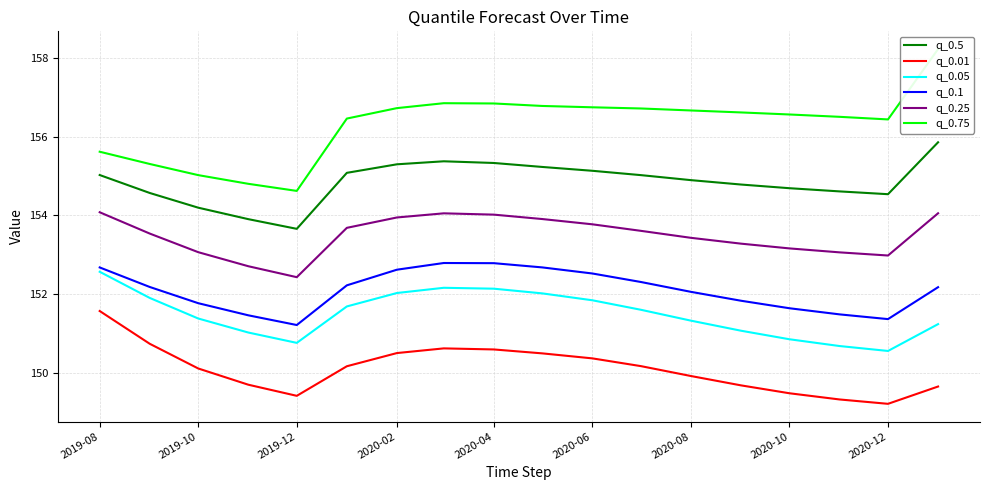

At which label does q_0.25 reach its minimum?

2019-12